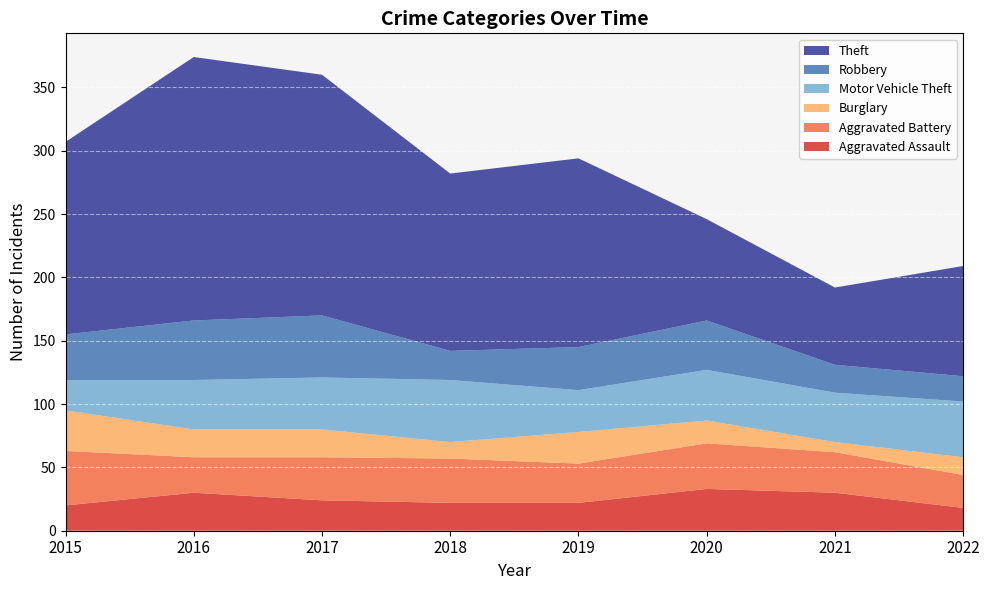

Reading left to right, transcribe all the data shown in this chart.

Aggravated Assault: 2015=20	2016=30	2017=24	2018=22	2019=22	2020=33	2021=30	2022=18
Aggravated Battery: 2015=43	2016=28	2017=34	2018=35	2019=31	2020=36	2021=32	2022=26
Burglary: 2015=32	2016=22	2017=22	2018=13	2019=25	2020=18	2021=8	2022=14
Motor Vehicle Theft: 2015=24	2016=39	2017=41	2018=49	2019=33	2020=40	2021=39	2022=44
Robbery: 2015=36	2016=47	2017=49	2018=23	2019=34	2020=39	2021=22	2022=20
Theft: 2015=152	2016=208	2017=190	2018=140	2019=149	2020=80	2021=61	2022=87